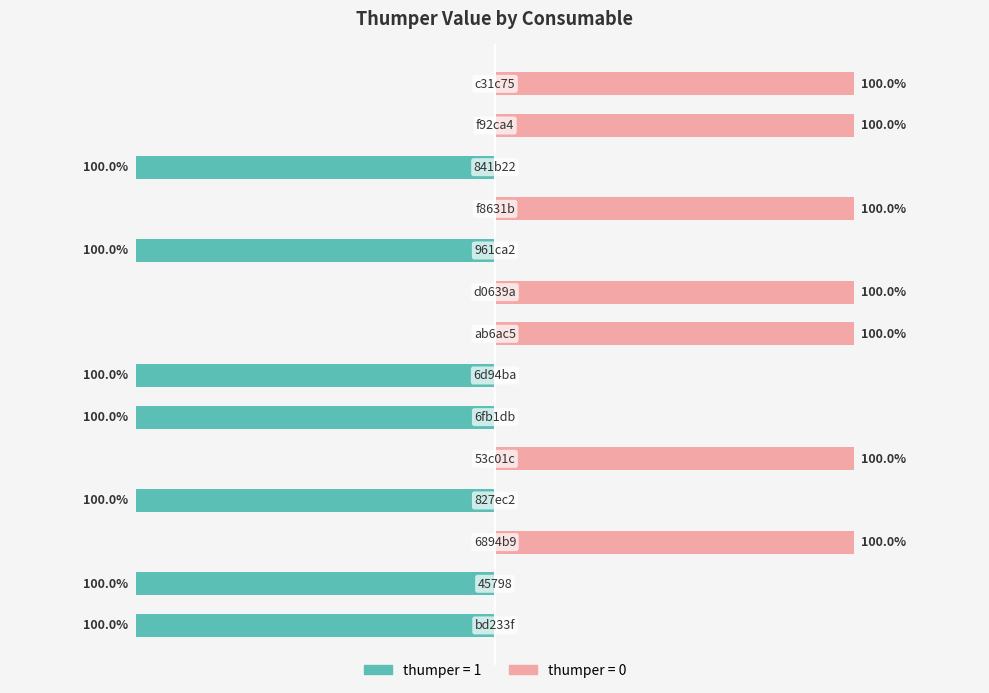

Rank the series at 6 from highest to lowest value.

thumper=0, thumper=1